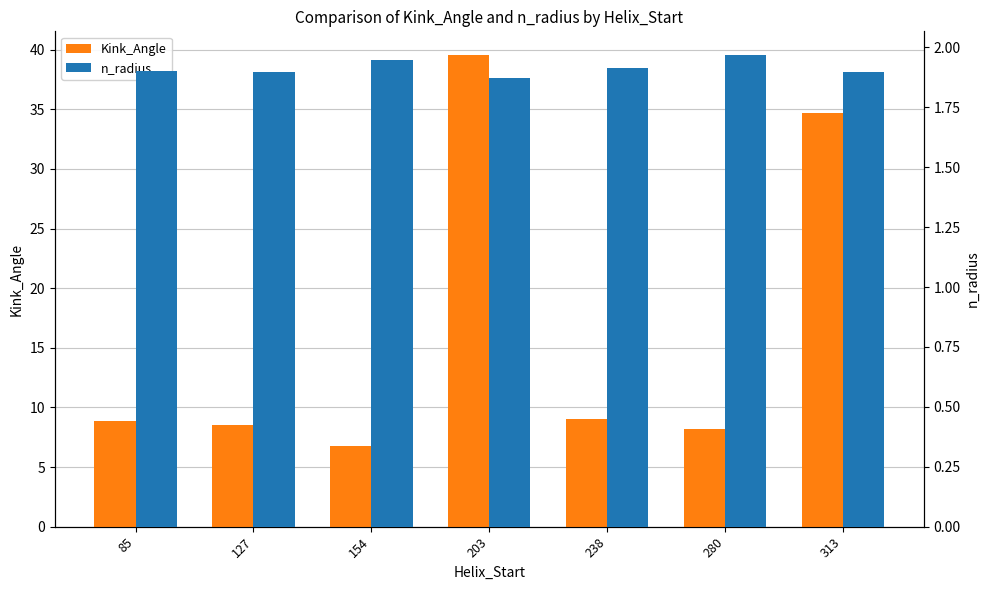

What is the spread (max minus min) of values at 154?

4.8